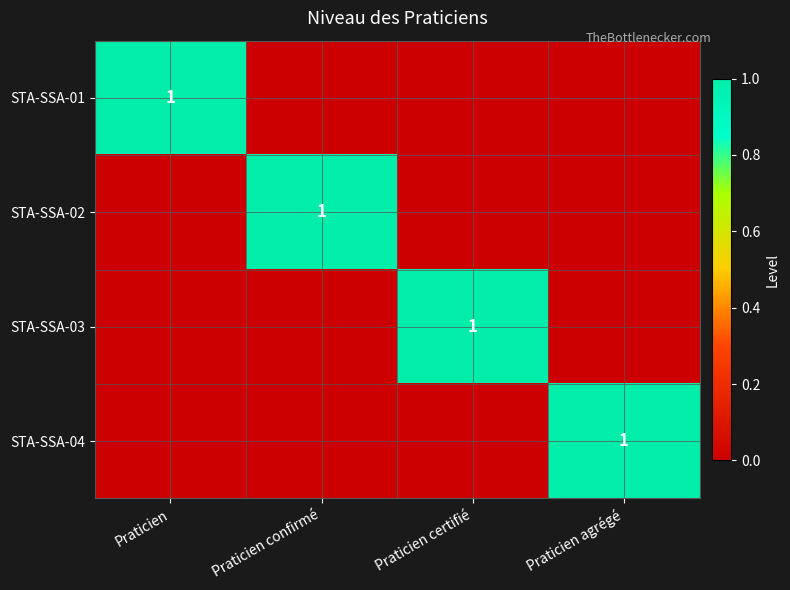

The STA-SSA-03 series shows 2 at Praticien certifié. True or false?

False